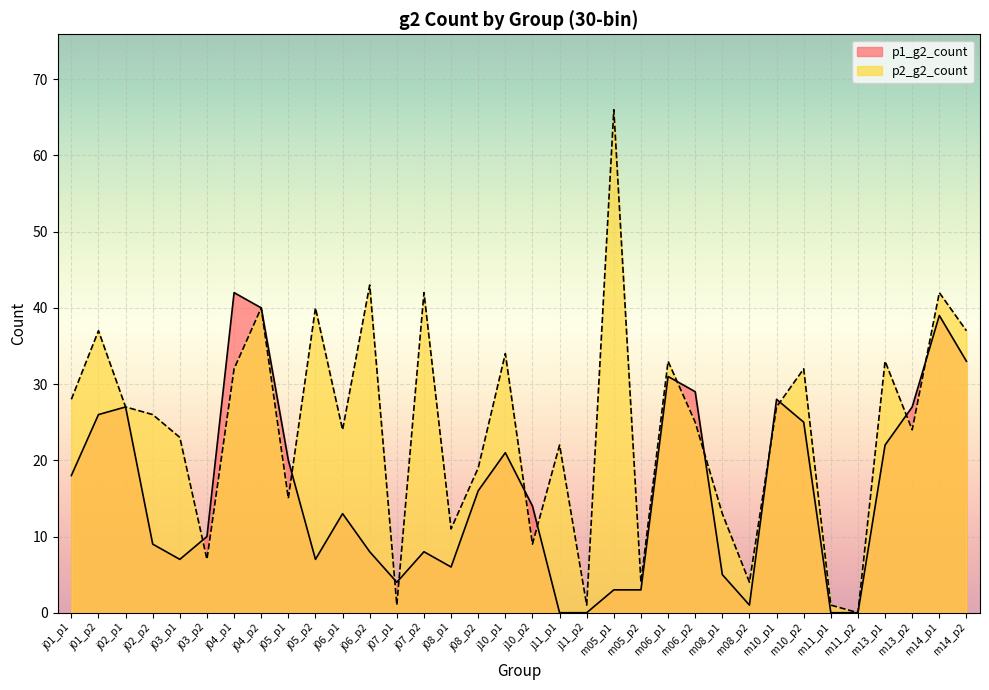

How many values in the p1_g2_count series exceed 14?

16